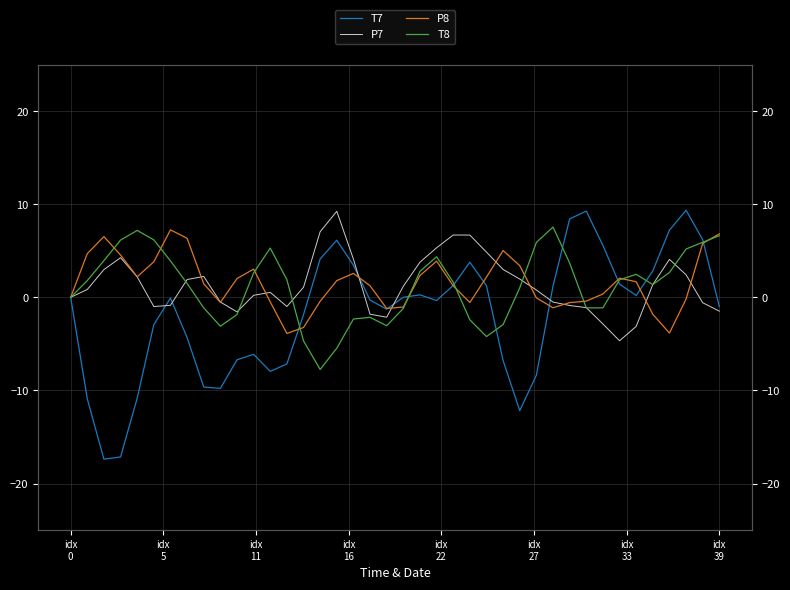

What is the maximum value shown in the chart?

9.4